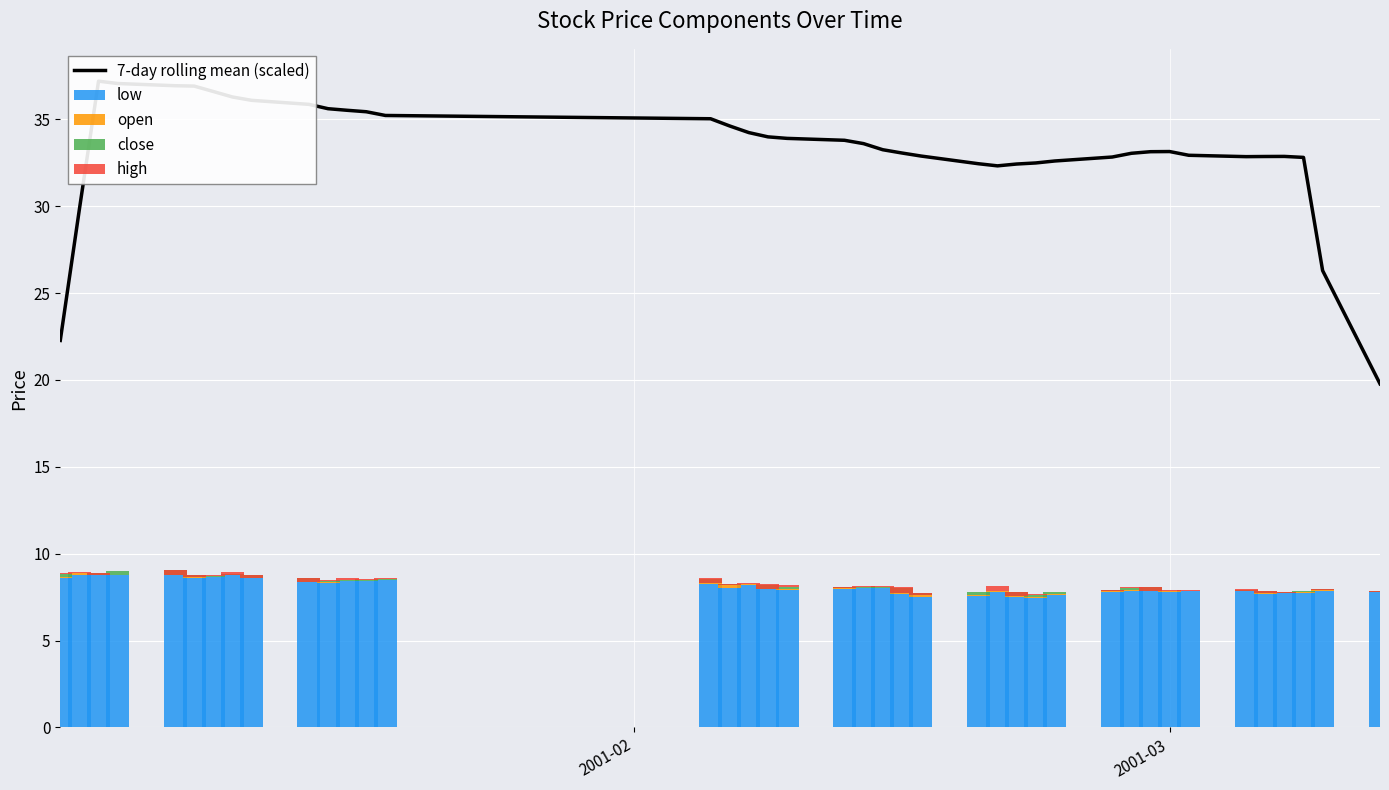

Which series has the widest spread of values?

7-day rolling mean (scaled)